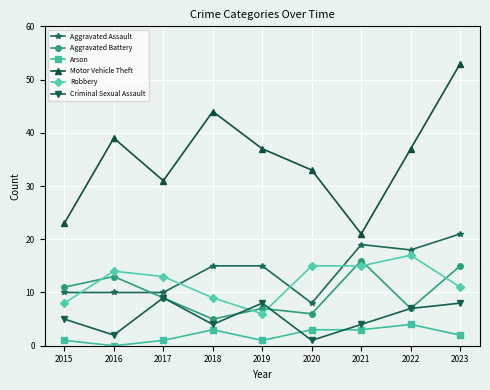

What is the sum of all Aggravated Assault values?

126